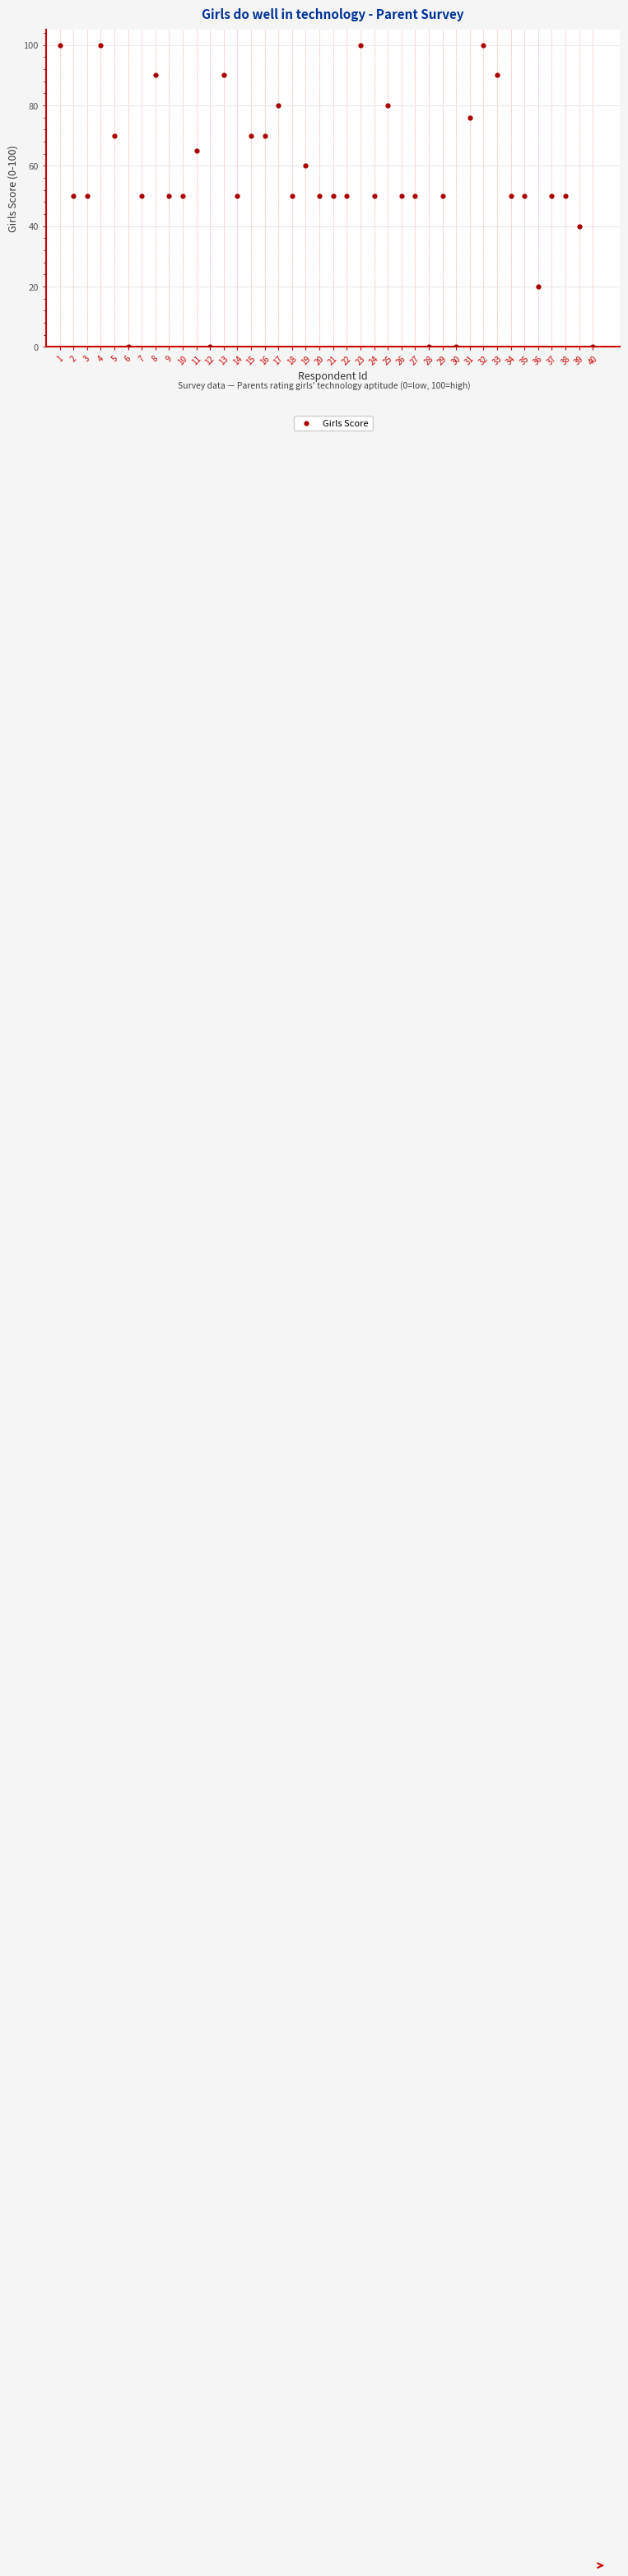

What is the range of X values (max minus min)?

39